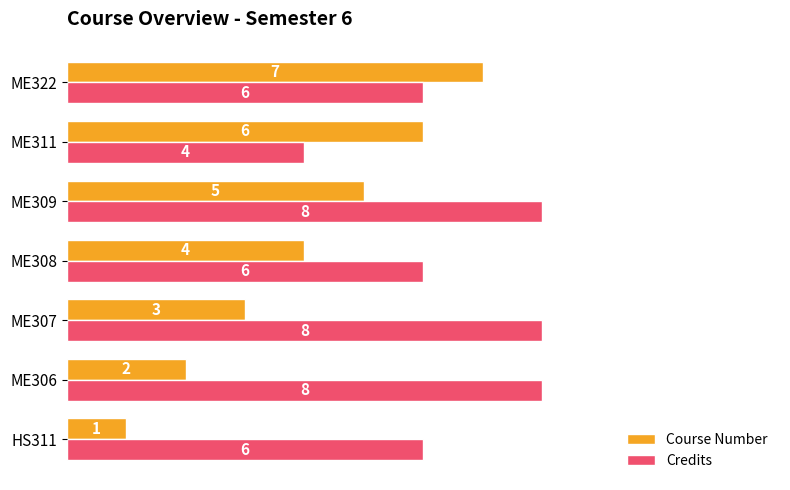

Which series has the largest range (max minus min)?

Course Number